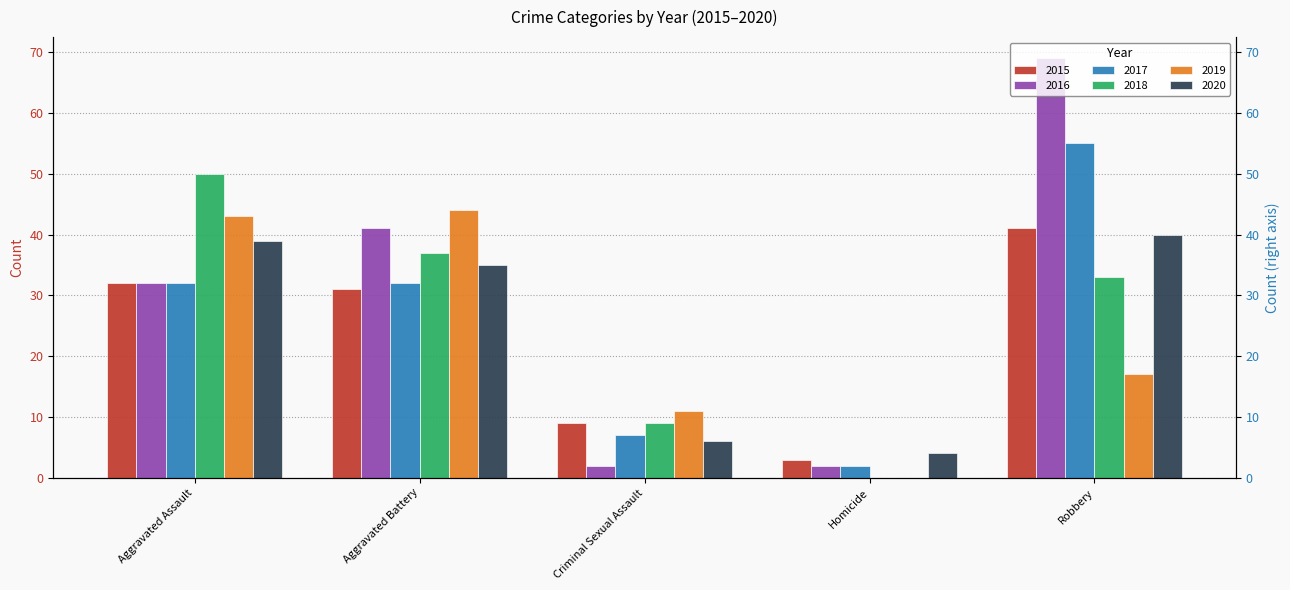

Rank the series by their maximum value, from highest to lowest.

2016, 2017, 2018, 2019, 2015, 2020